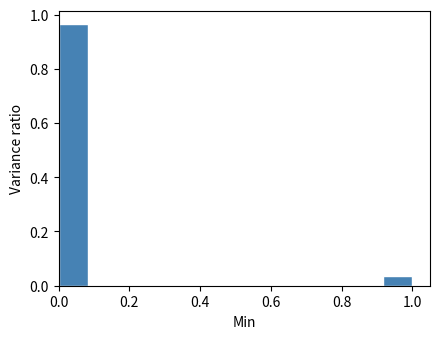

How tall is the bar that spans 0.92 to 1.00 on the x-axis? Neither the bar edges nor the heights are printed on the chart, so give them approximately, as read against the axes.

0.04